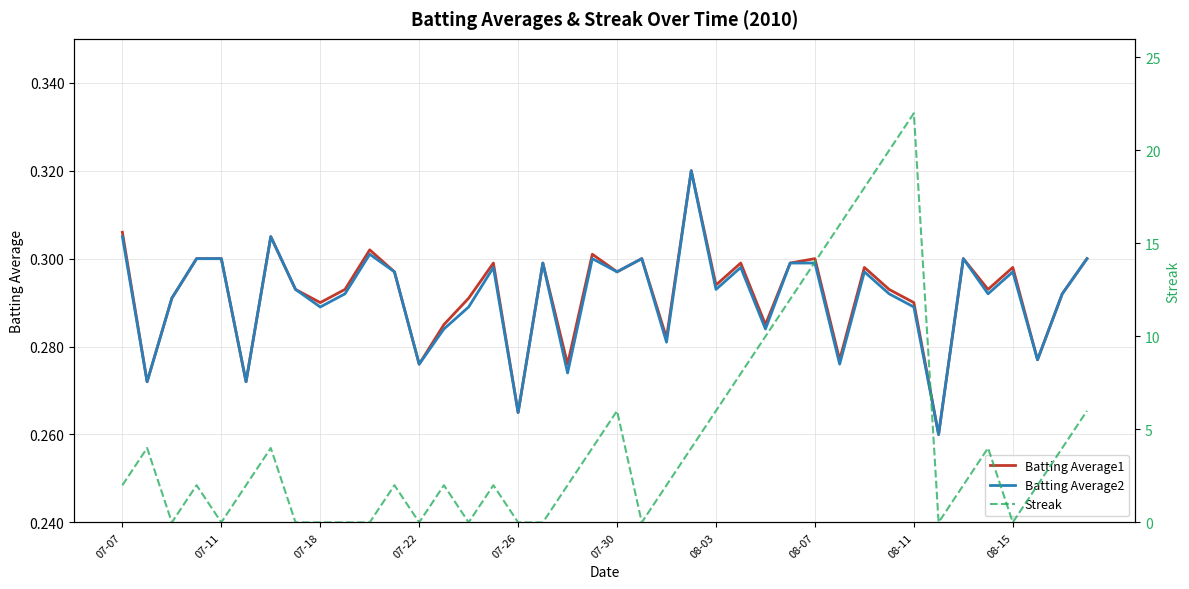

Which series changed the most between 08-15 and 28?

Streak